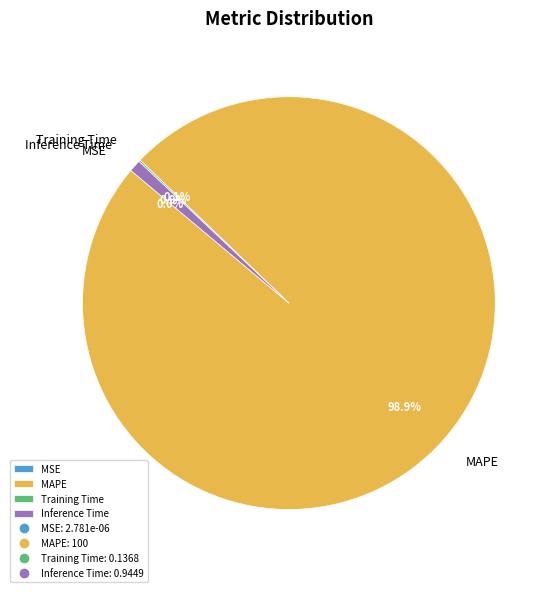

Which has a higher value, Inference Time or MAPE?

MAPE